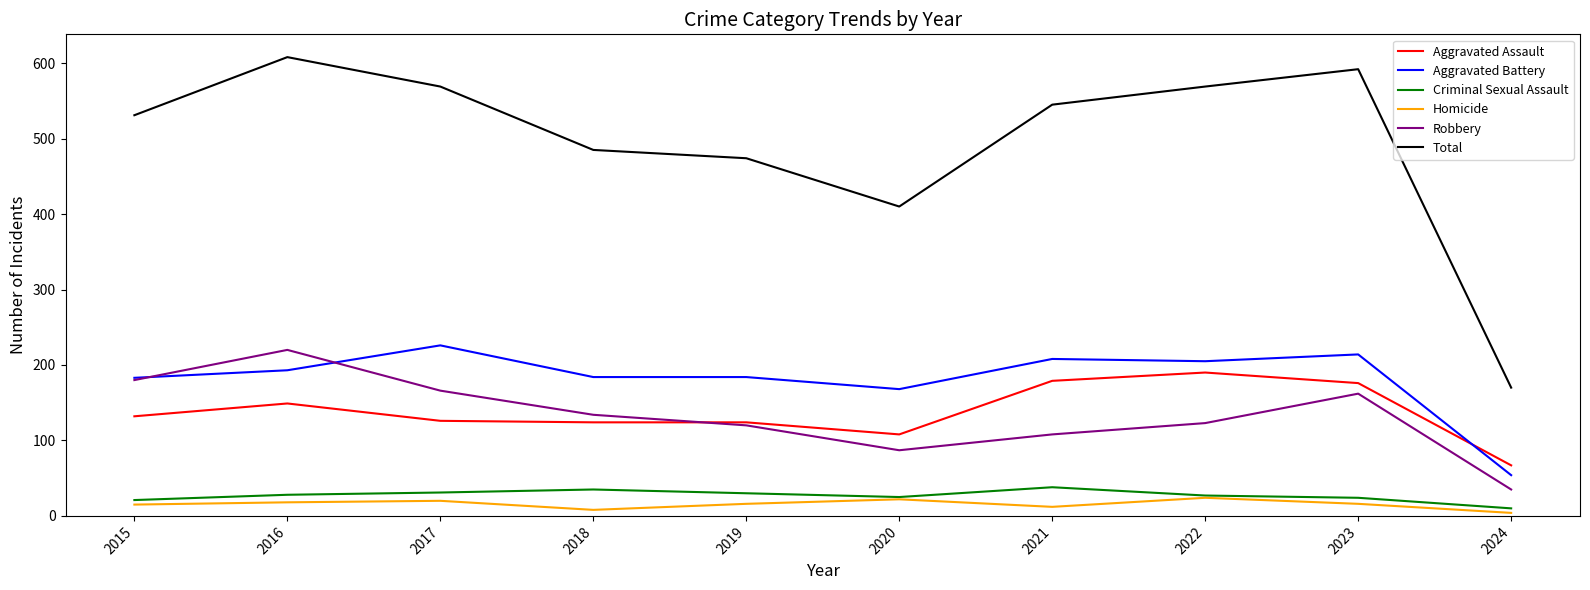

Where is Total nearest to the value 389?

2020